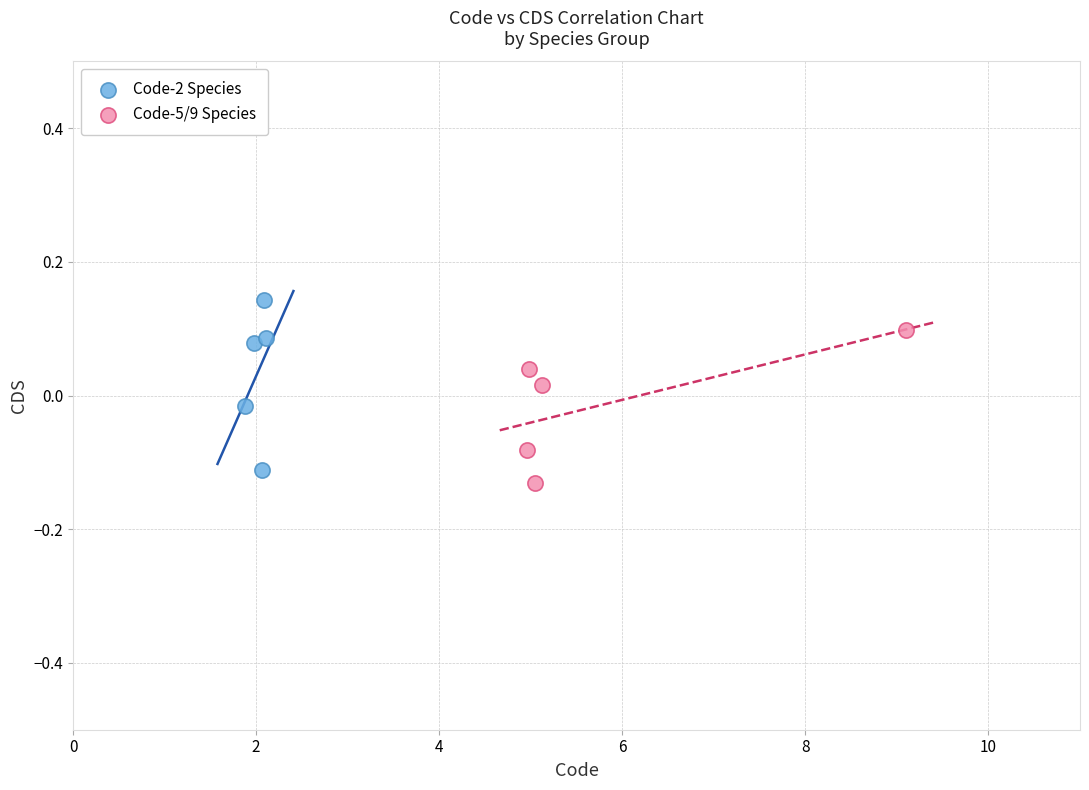

Which series contains the highest Y value?

Code-2 Species